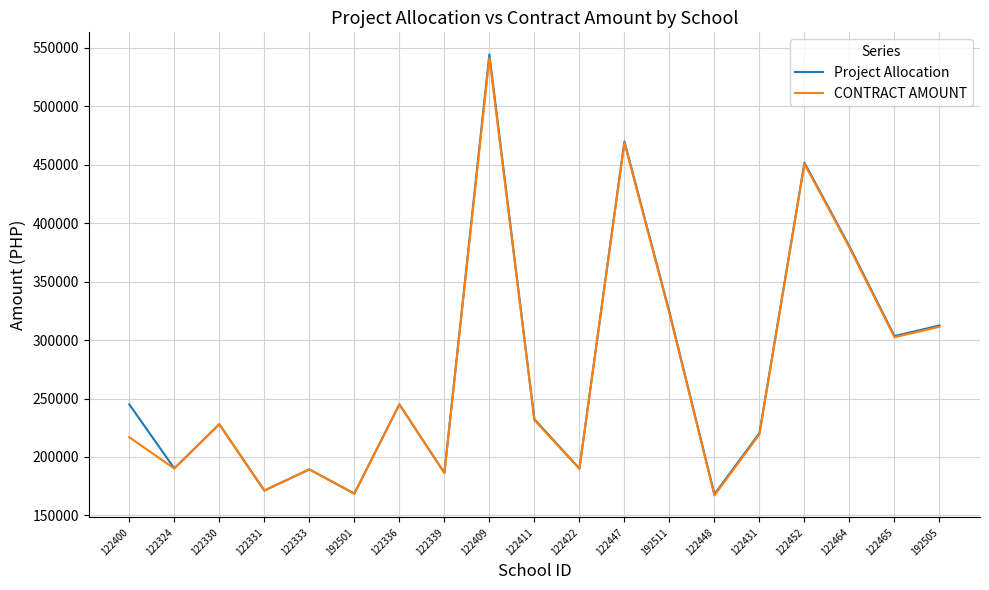

Which series has the largest range (max minus min)?

Project Allocation